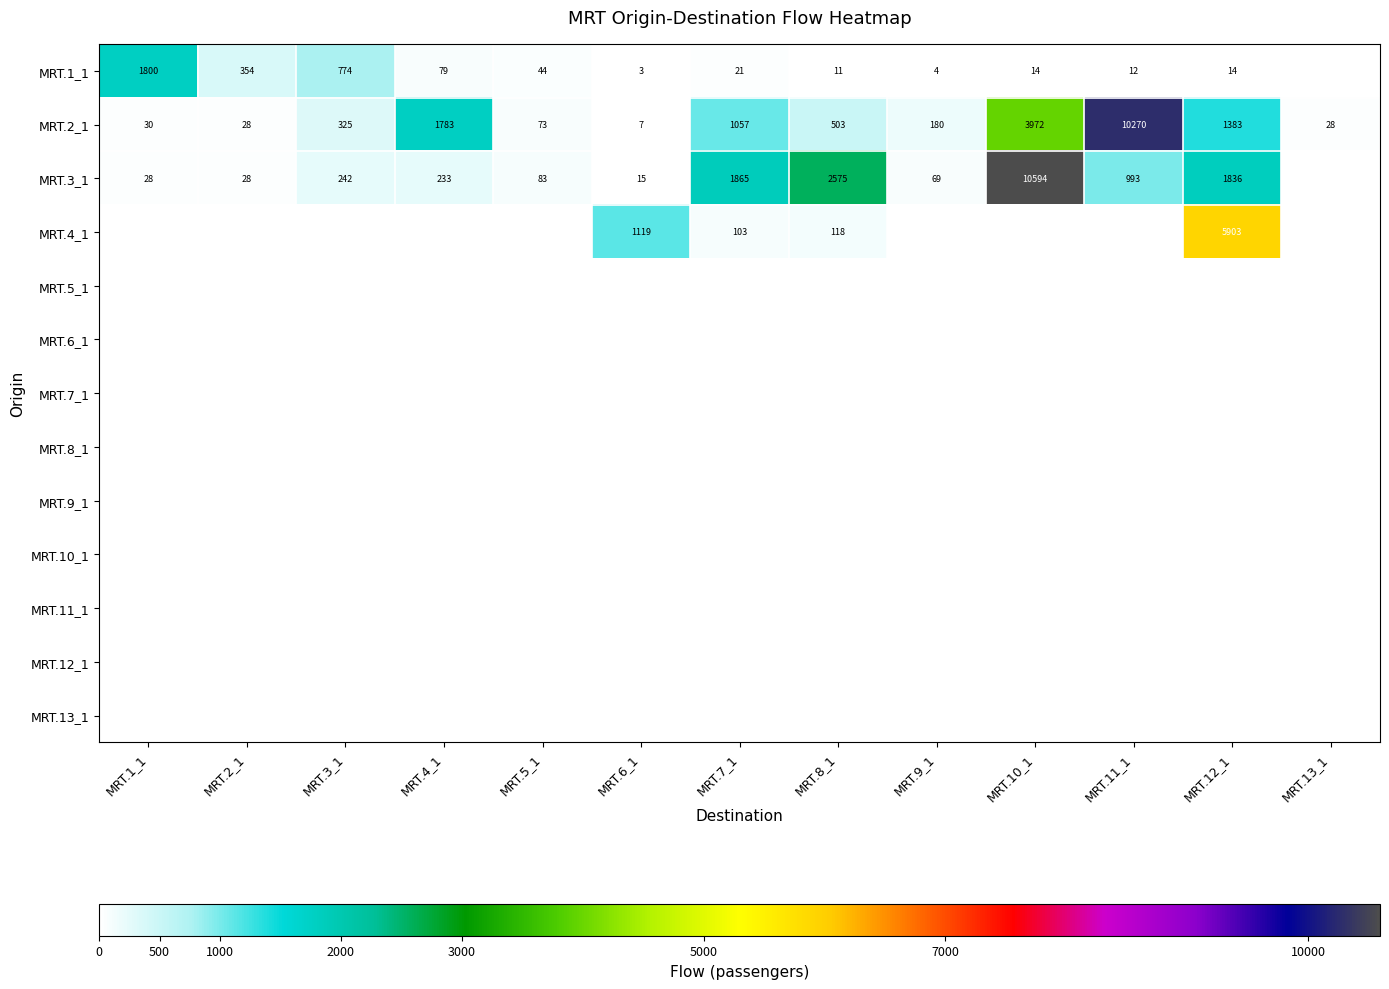

The value of MRT.2_1 at MRT.9_1 is 63. True or false?

False